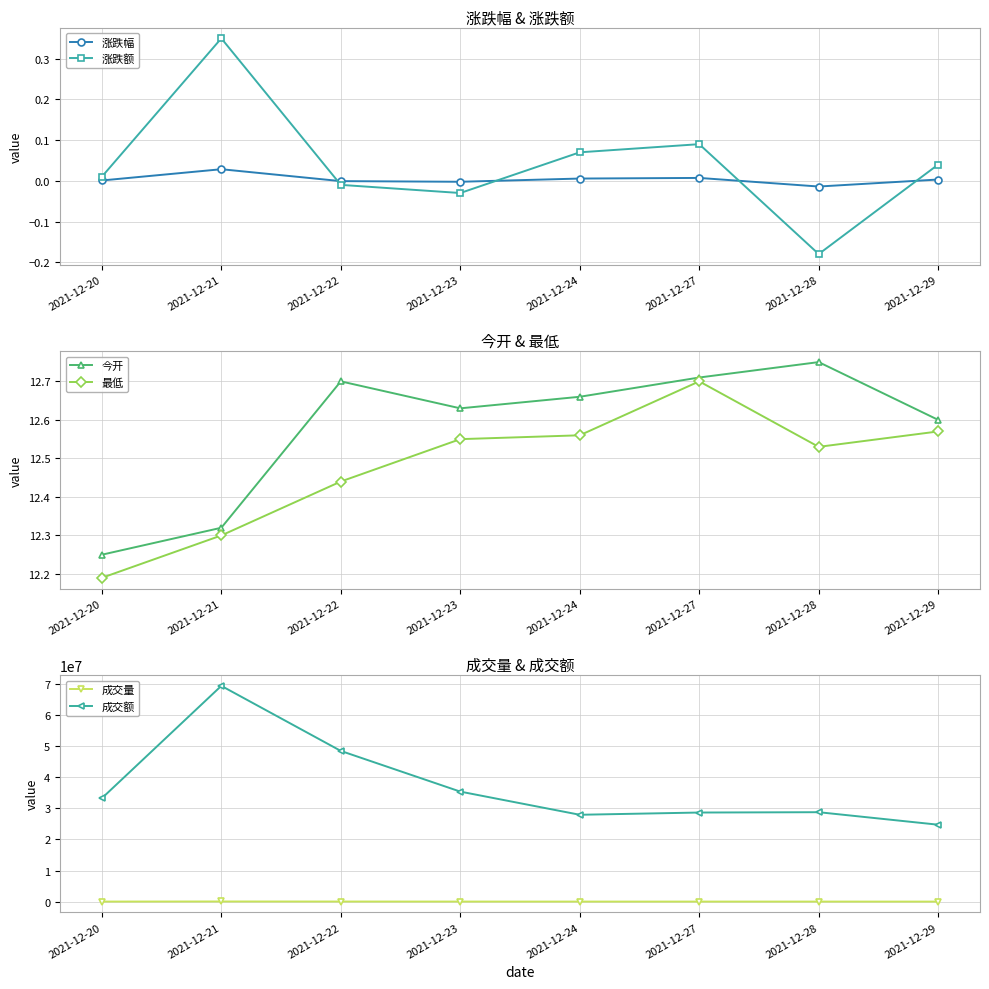

Which series has the widest spread of values?

成交额